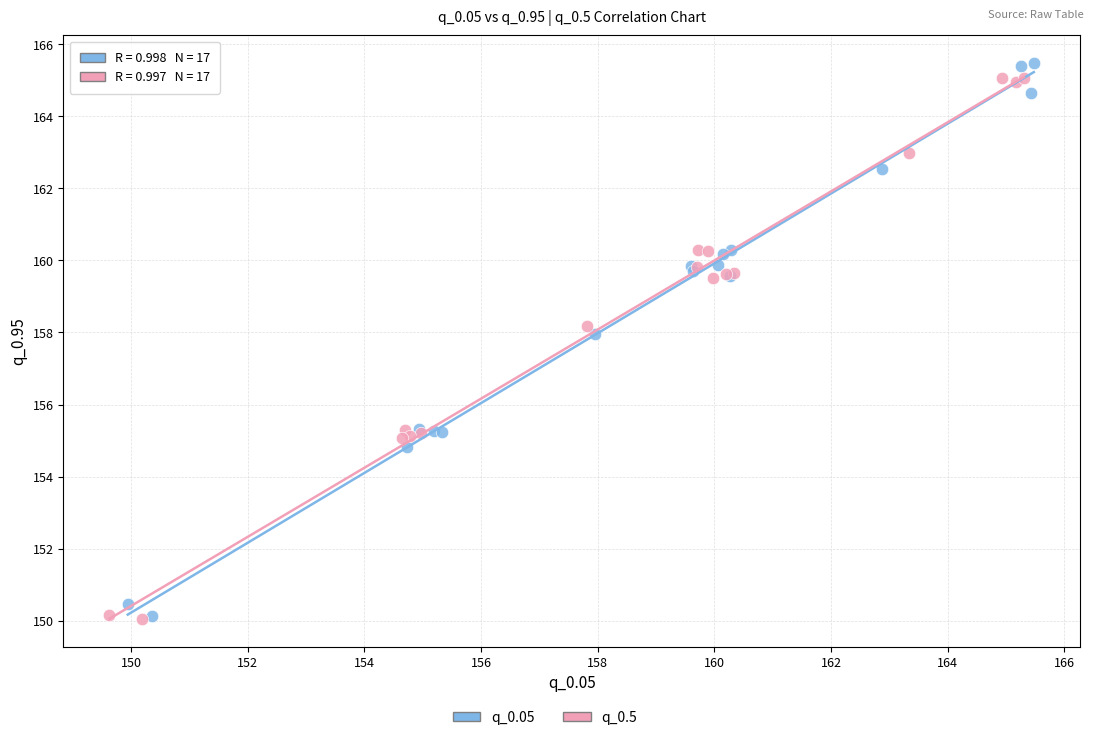

Which series has the widest spread of Y values?

q_0.05